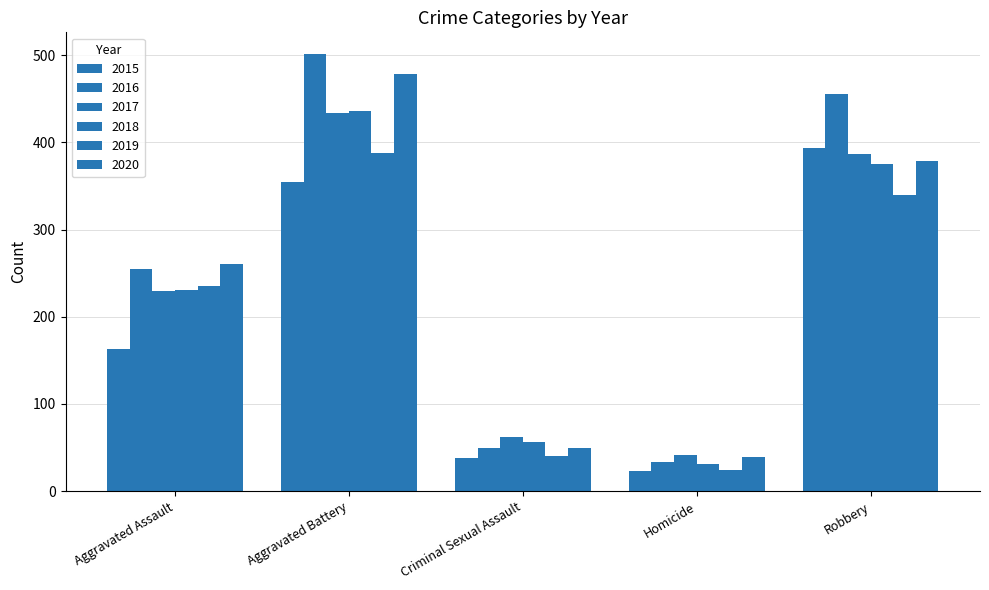

What is the approximate value of 2015 at Aggravated Battery, to the nearest 10?

350